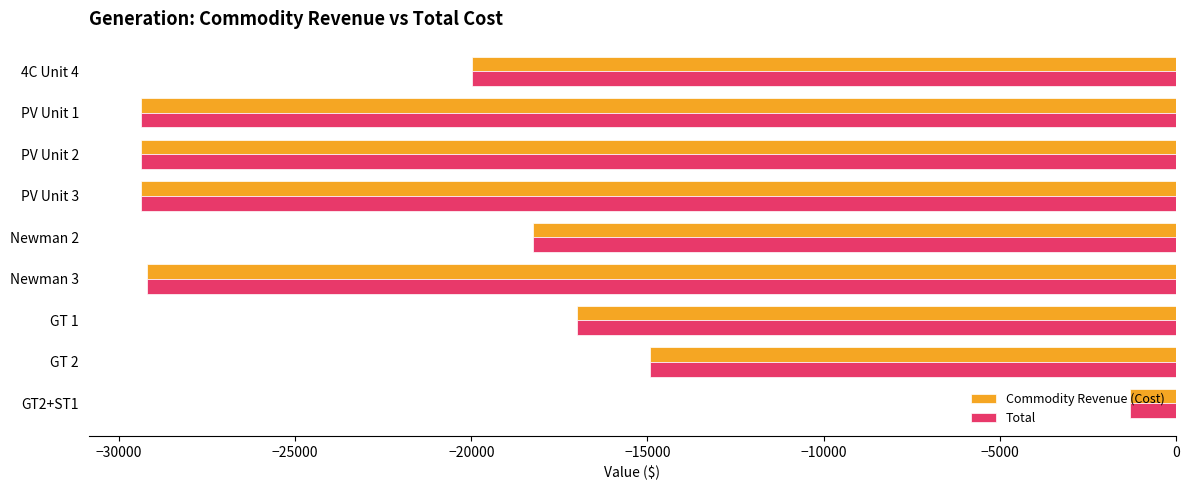

What is the lowest value of the Commodity Revenue (Cost) series?

-29382.7